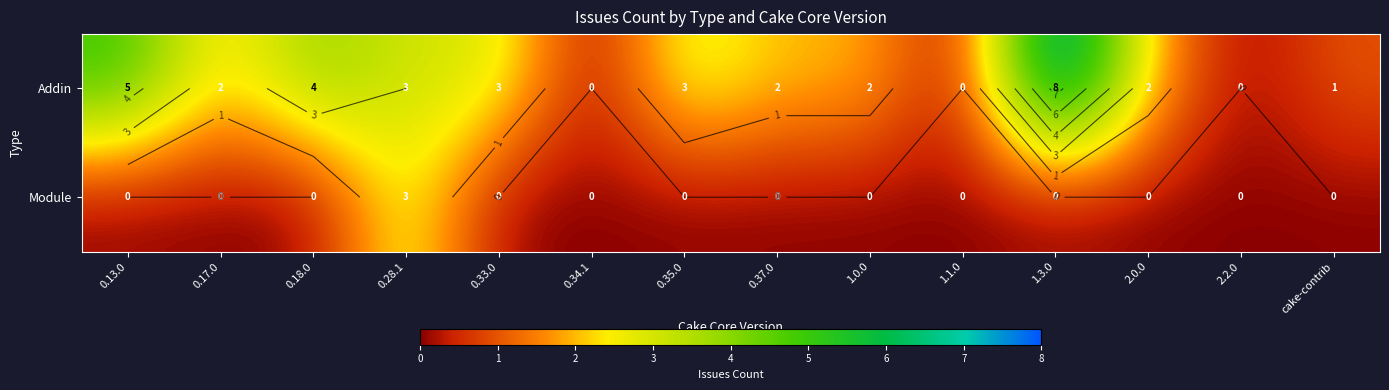

Rank the series by their average value, from highest to lowest.

Addin, Module